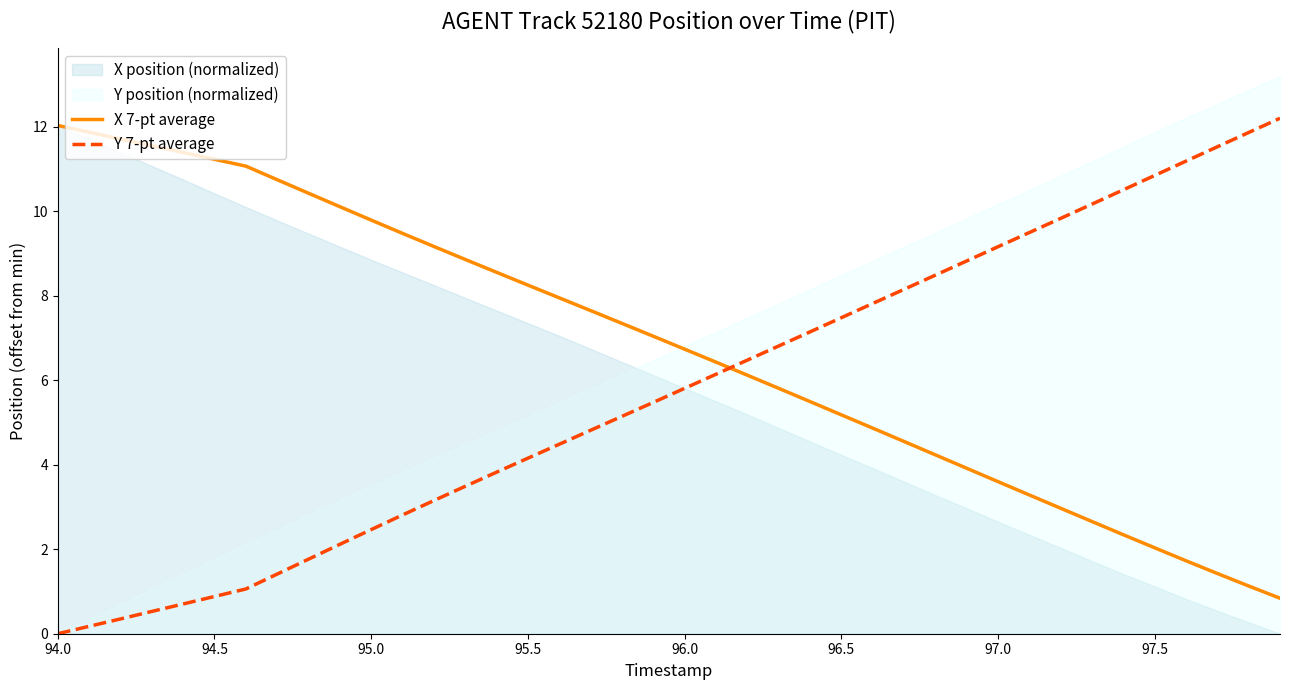

What is the lowest value of the X 7-pt average series?

0.8